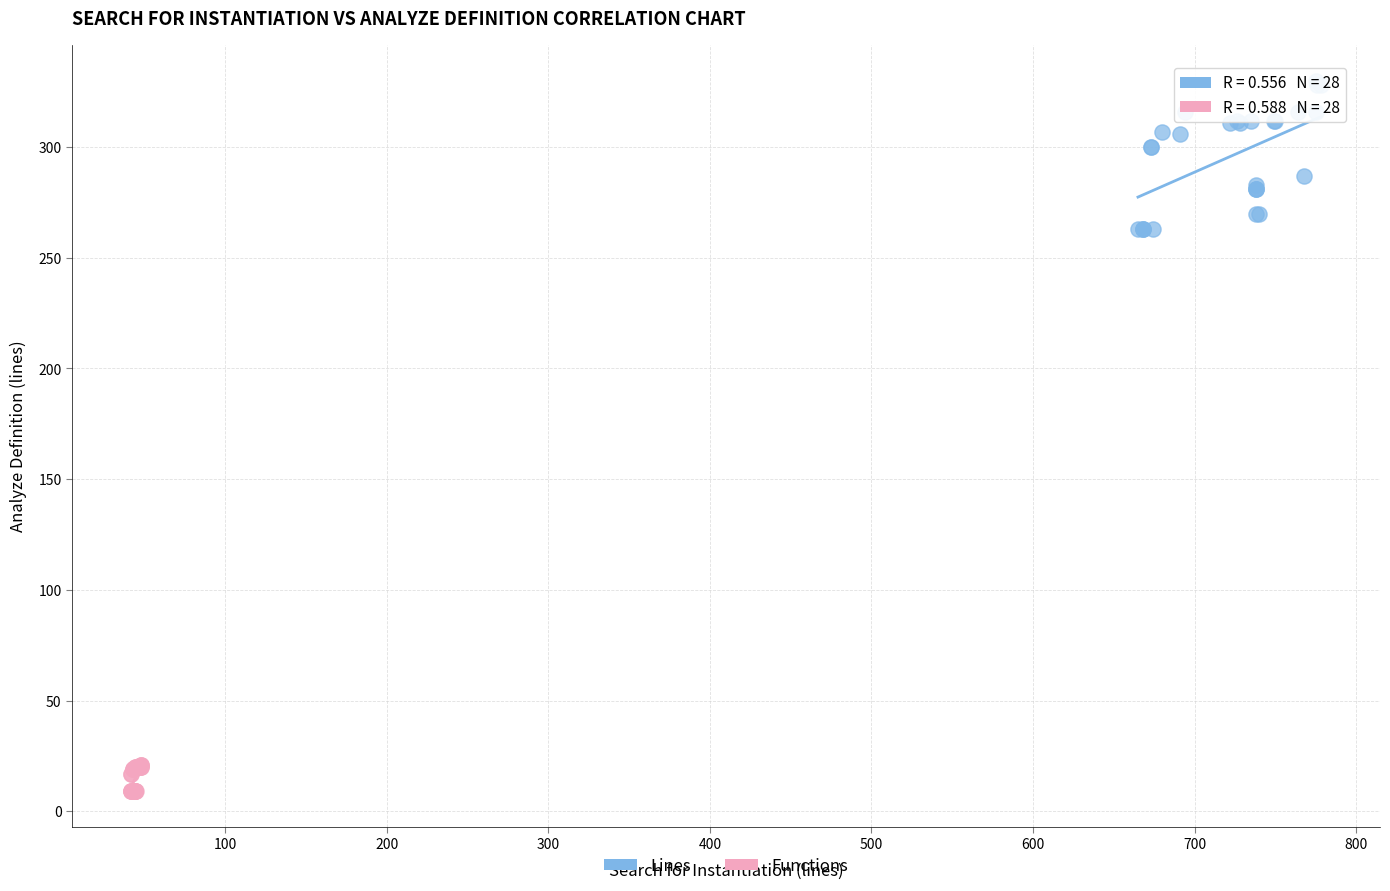

Which series has the widest spread of Y values?

Lines